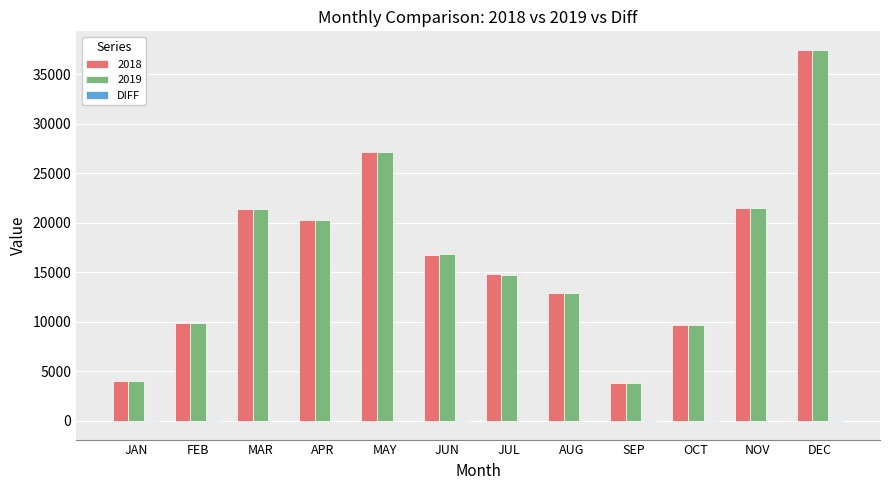

At which category is the sum across all series the highest?

DEC